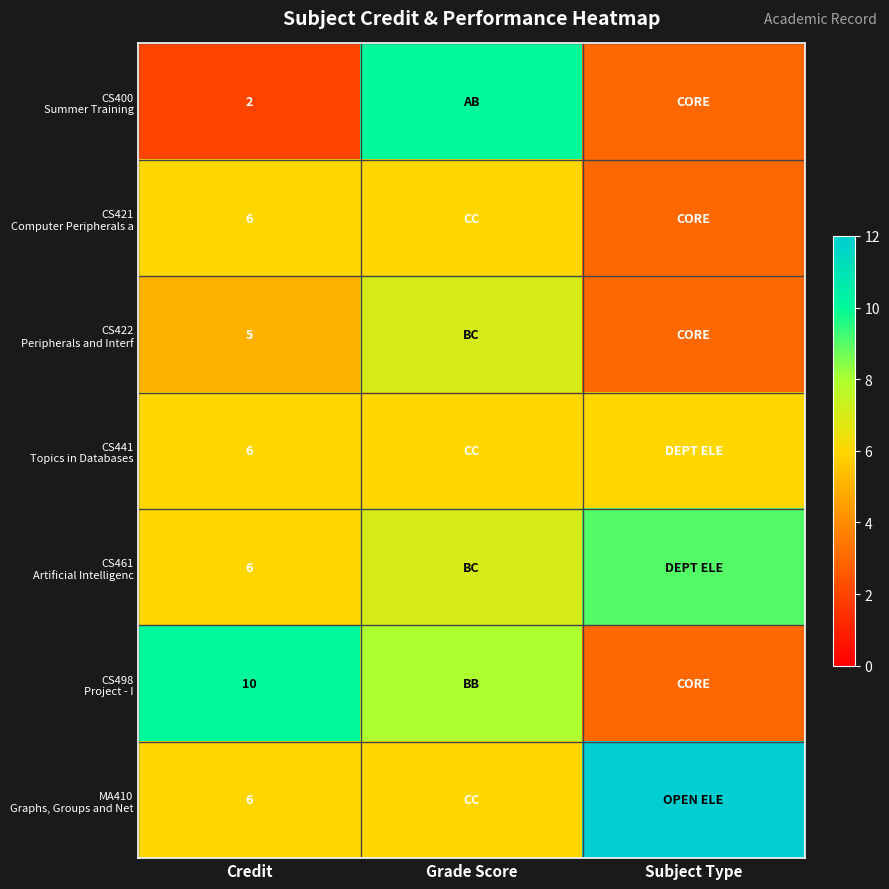

Which has a higher value, Credit or Grade Score?

Grade Score